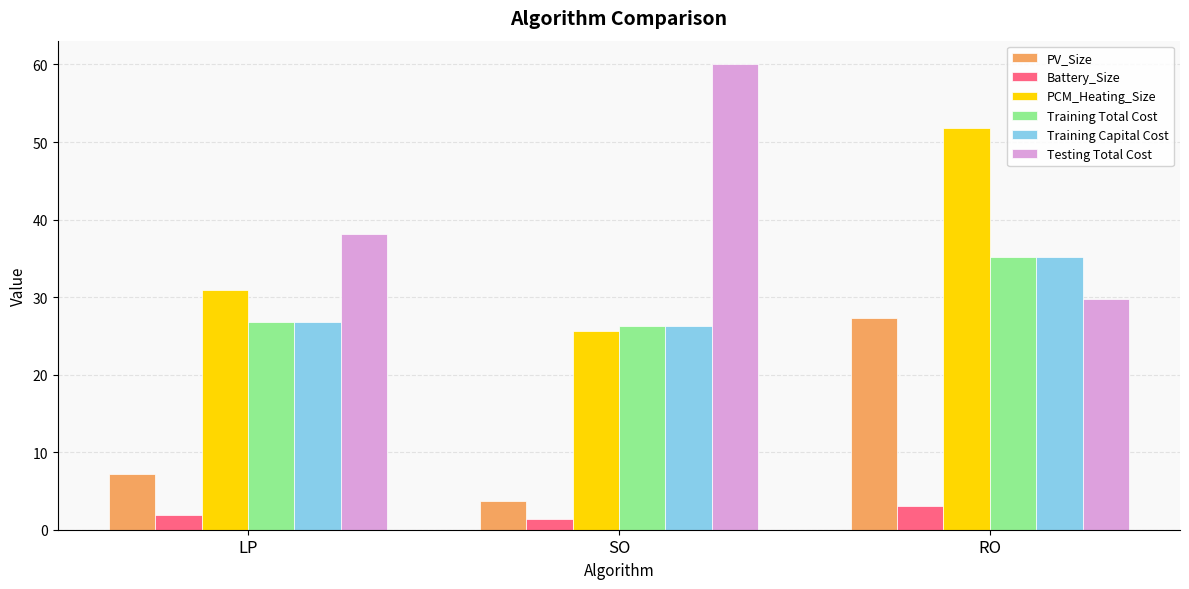

What is the difference between the Testing Total Cost values at RO and SO?

30.3